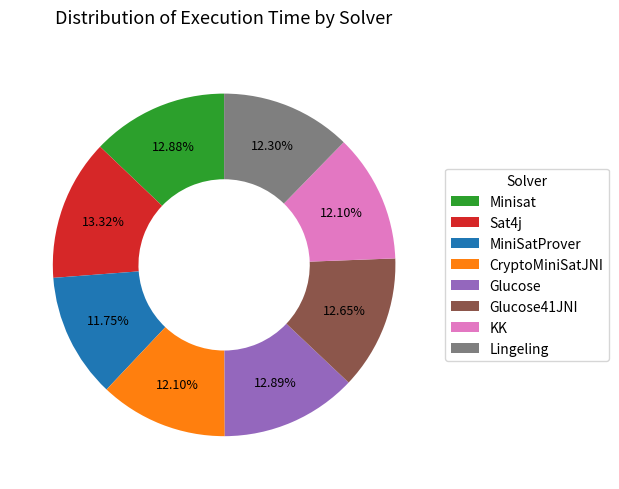

Is there a majority slice in this chart?

No